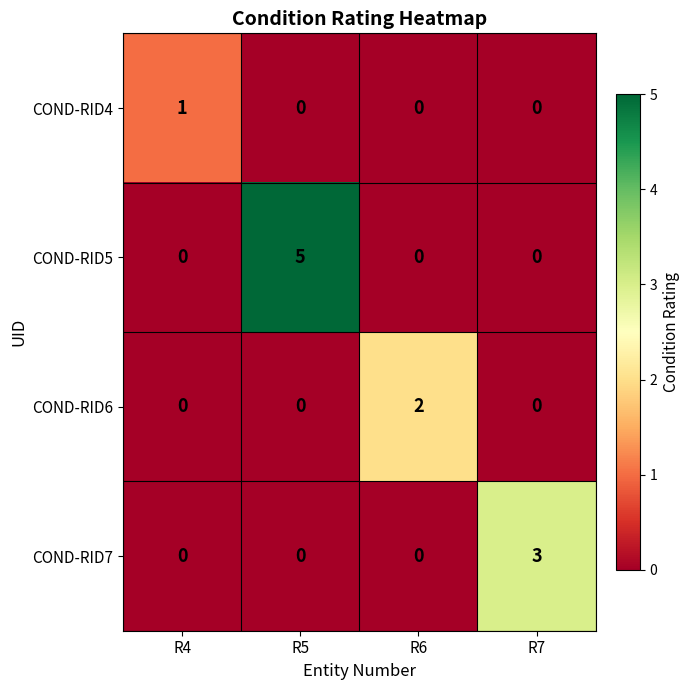

Which series changed the most between R4 and R6?

COND-RID6